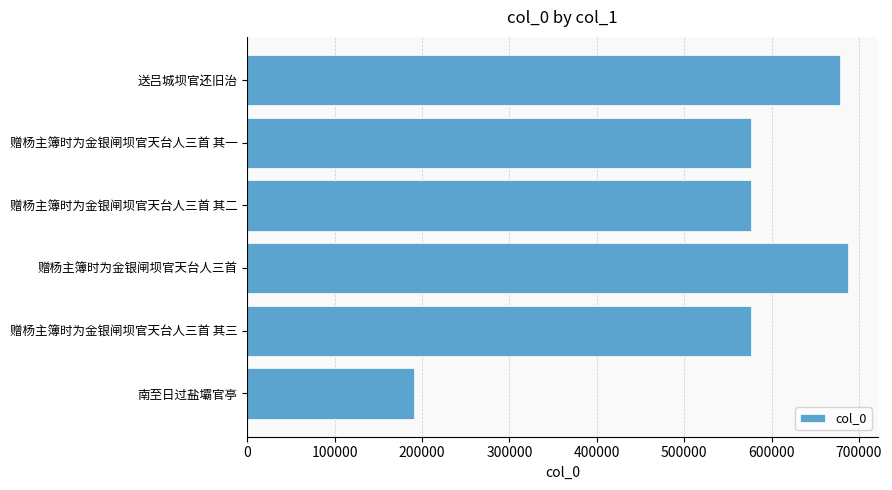

What is the difference between the maximum and minimum values?

496702